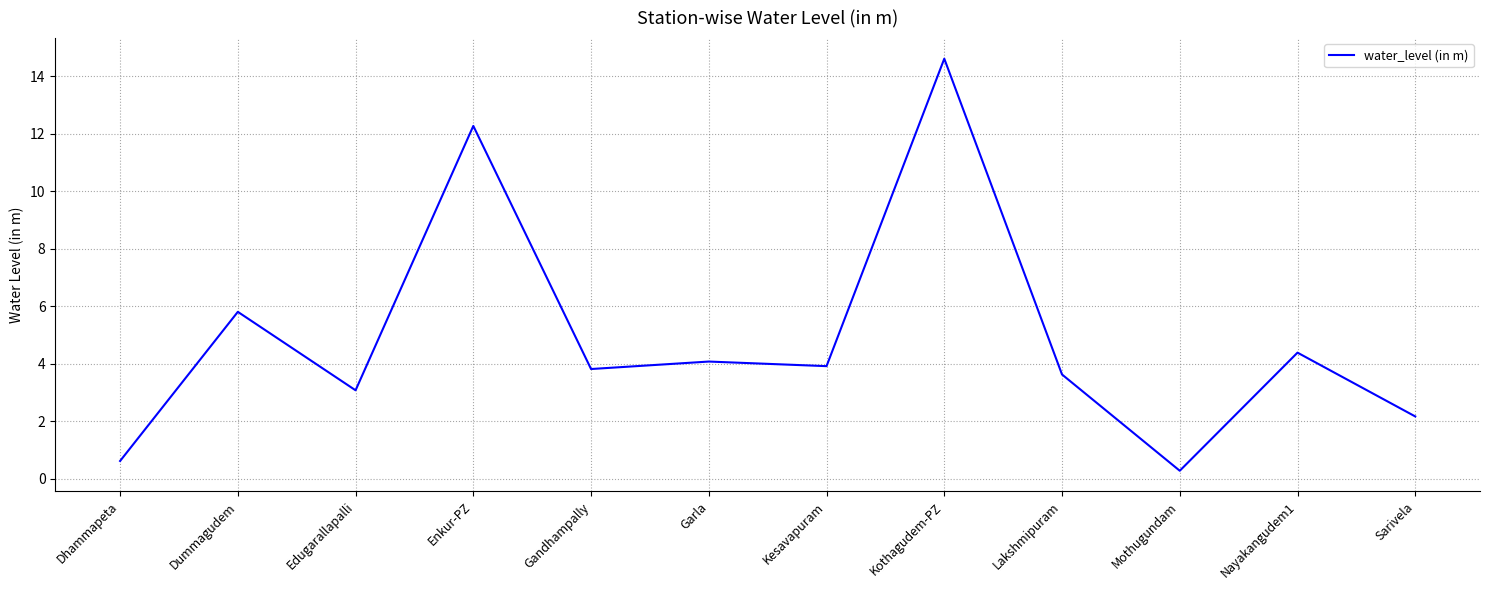

Does the chart have visible grid lines?

Yes